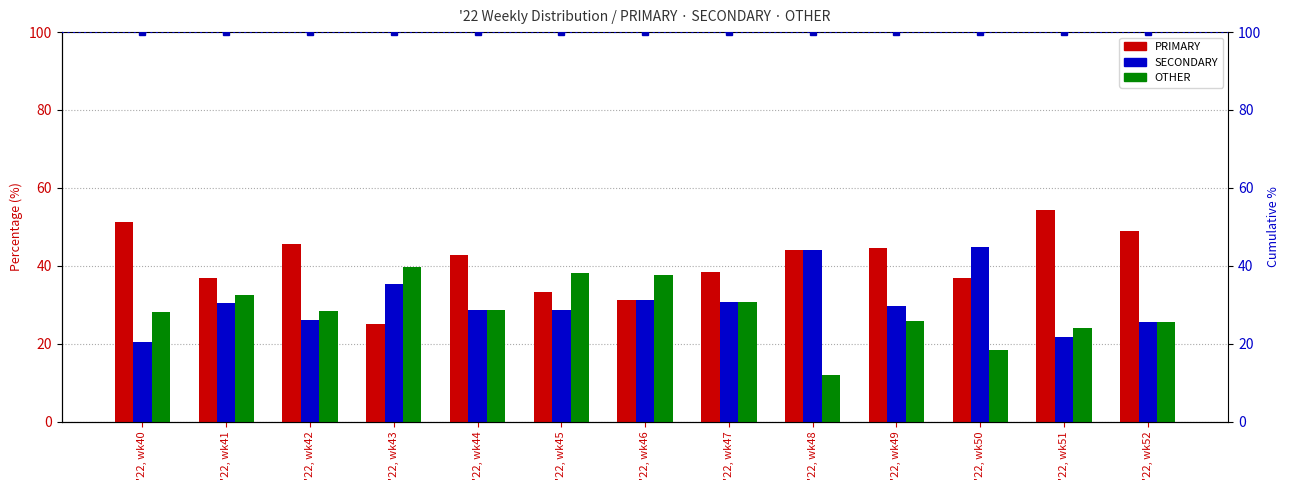

What is the value of the SECONDARY bar at the 8th from the left?

30.8